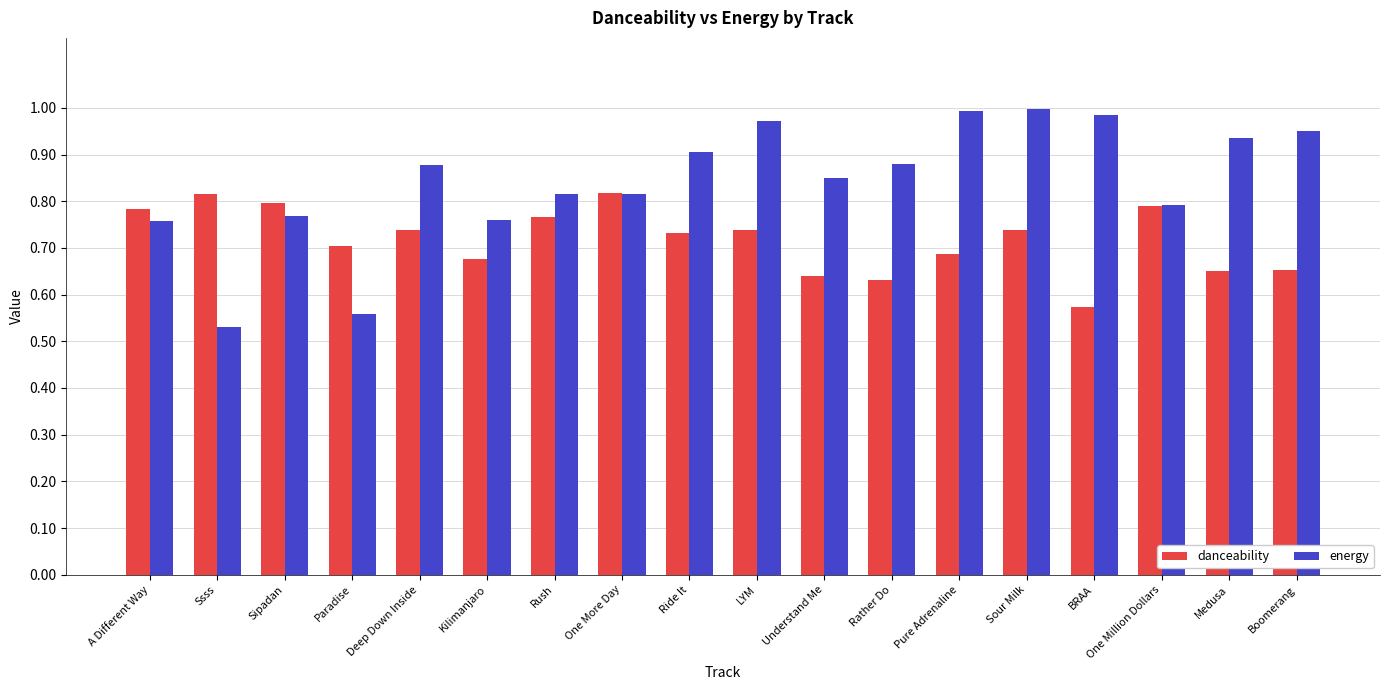

Rank the series by their maximum value, from highest to lowest.

energy, danceability